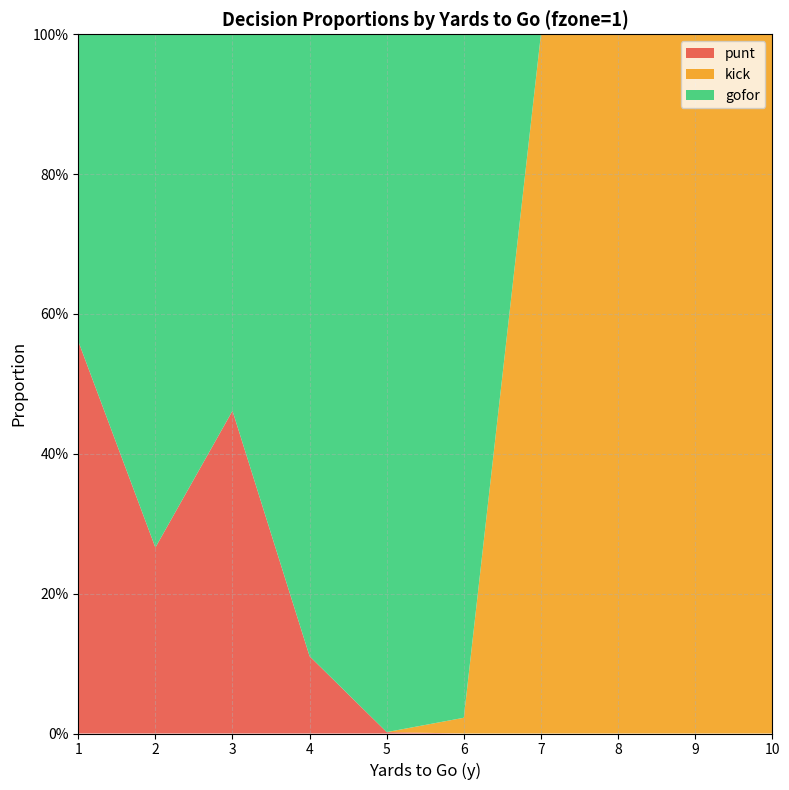

Reading left to right, extract all data points from this chart.

punt: 0.6	0.3	0.5	0.1	0.0	0.0	0.0	0.0	0.0	0.0
kick: 0.0	0.0	0.0	0.0	0.0	0.0	1.0	1.0	1.0	1.0
gofor: 0.4	0.7	0.5	0.9	1.0	1.0	0.0	0.0	0.0	0.0